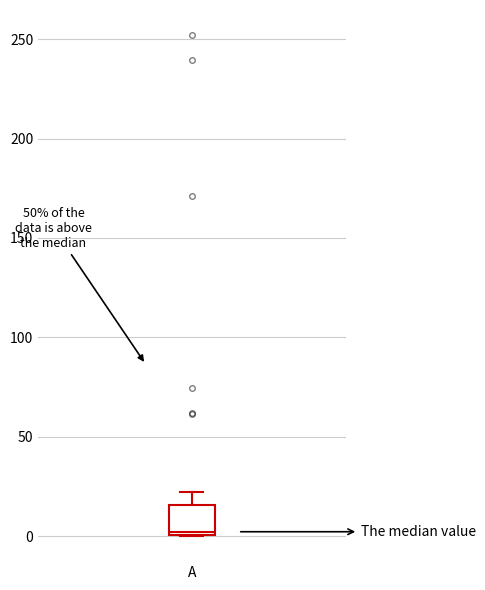

Read this box plot against the y-axis: the position of the median line, the range covered by the box, and the ends of both whiskers. The values are not printed on the chart, so give them approximately, as read against the axis.

median 0 (just above the box's lower edge), box 0 to 15, whiskers 0 to 20